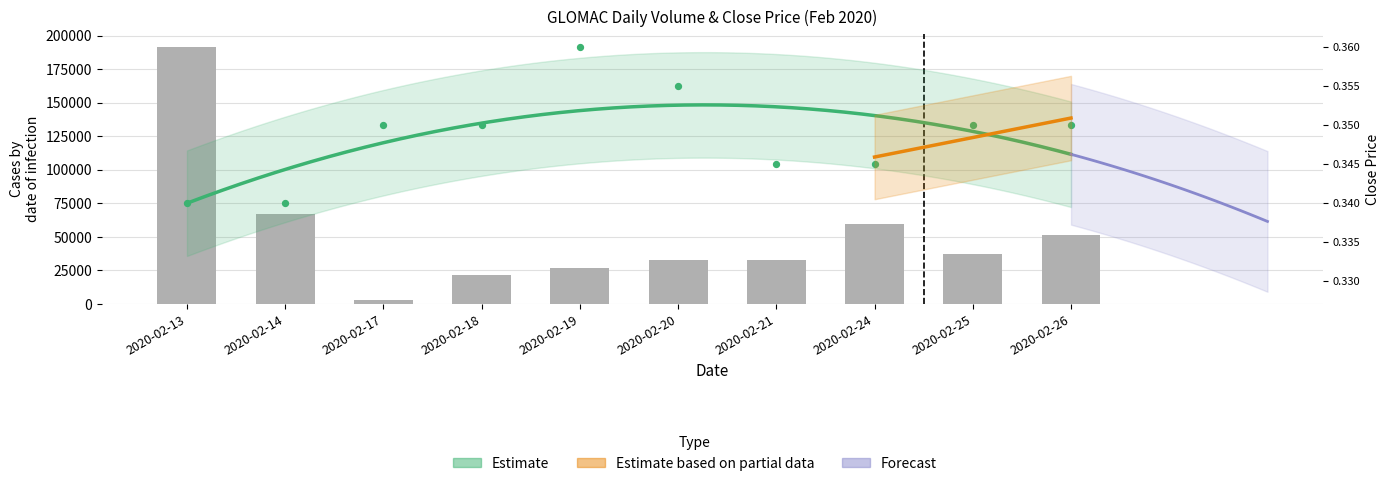

Which has a higher value, 2020-02-21 or 2020-02-13?

2020-02-13